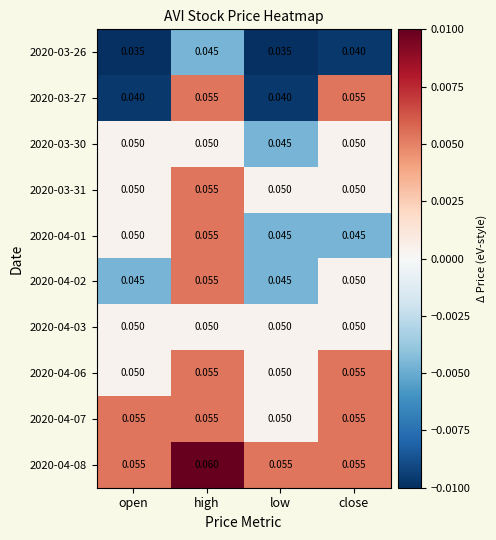

At which category is the sum across all series the highest?

high